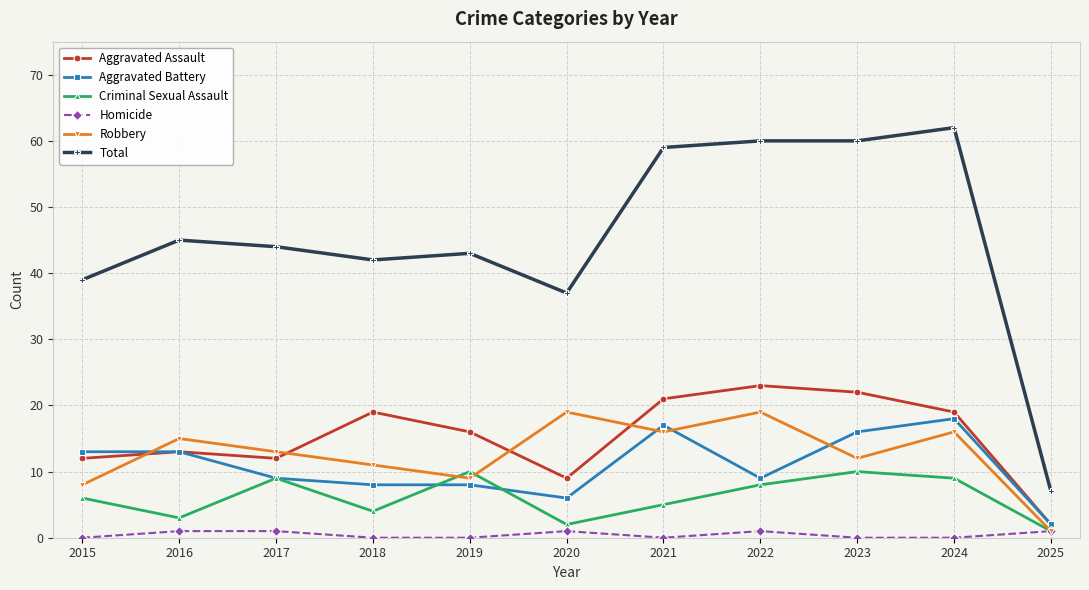

Does the chart have visible grid lines?

Yes